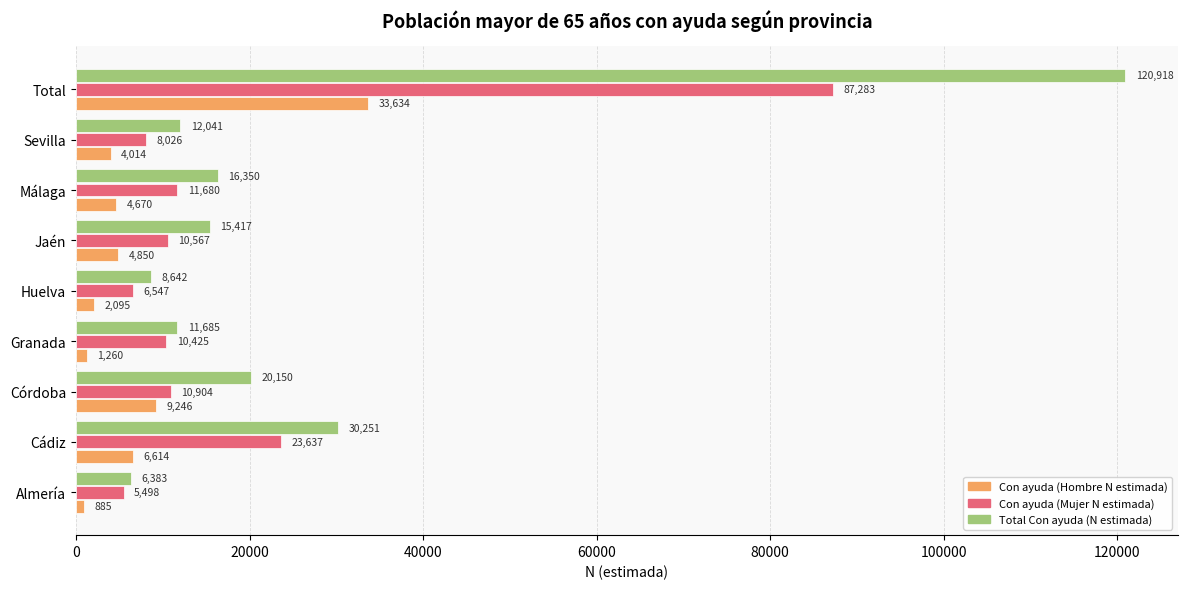

What is the smallest value displayed?

885